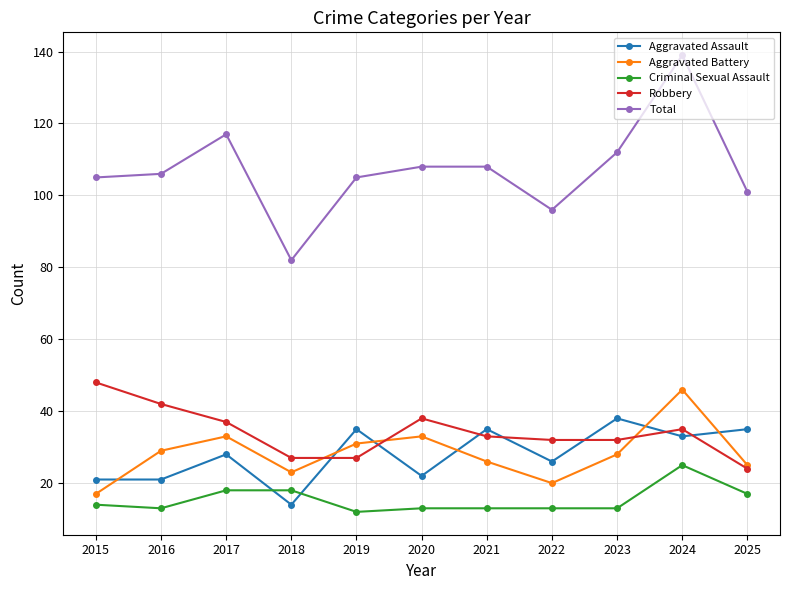

What is the difference between the Aggravated Battery values at 2015 and 2016?

12